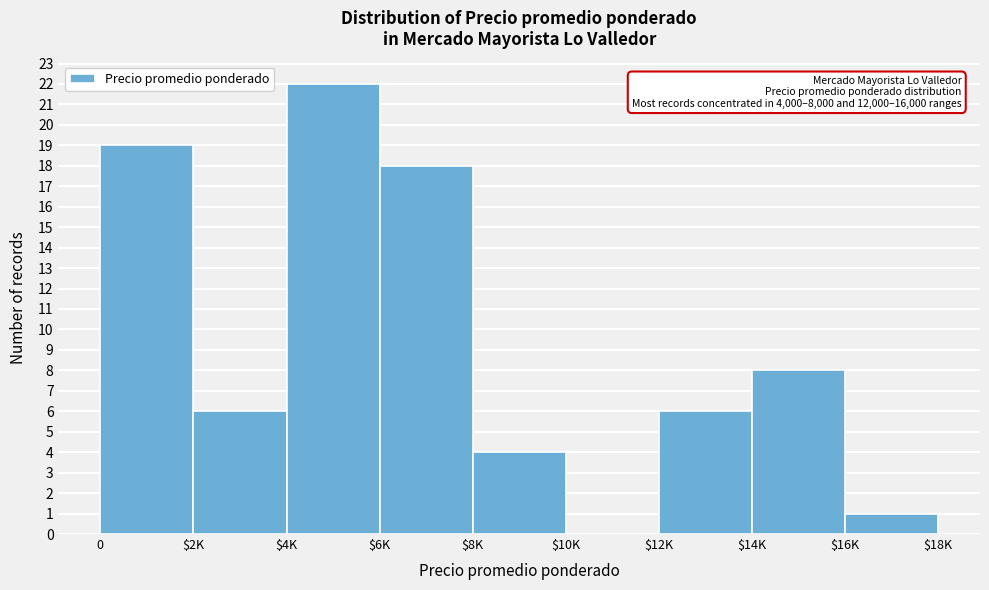

Where is the data nearest to the value 11?

$14K